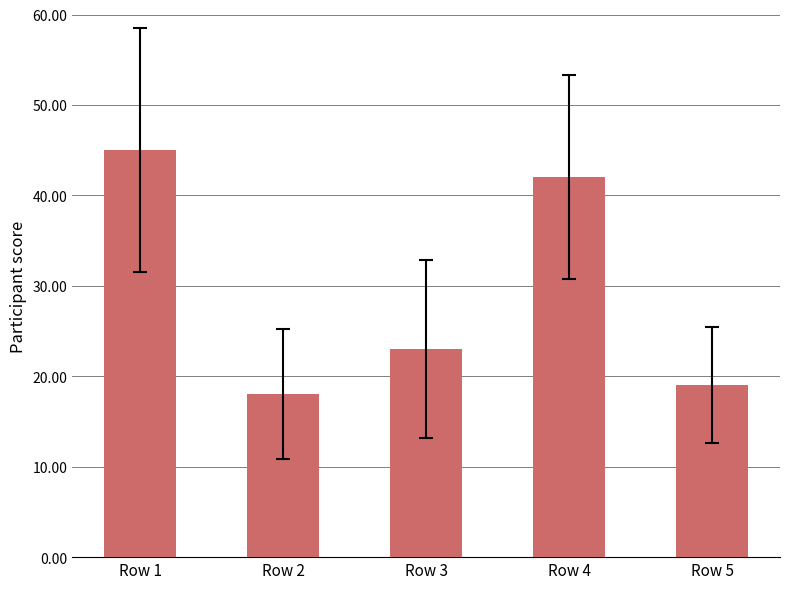

The value at Row 3 is 12. True or false?

False